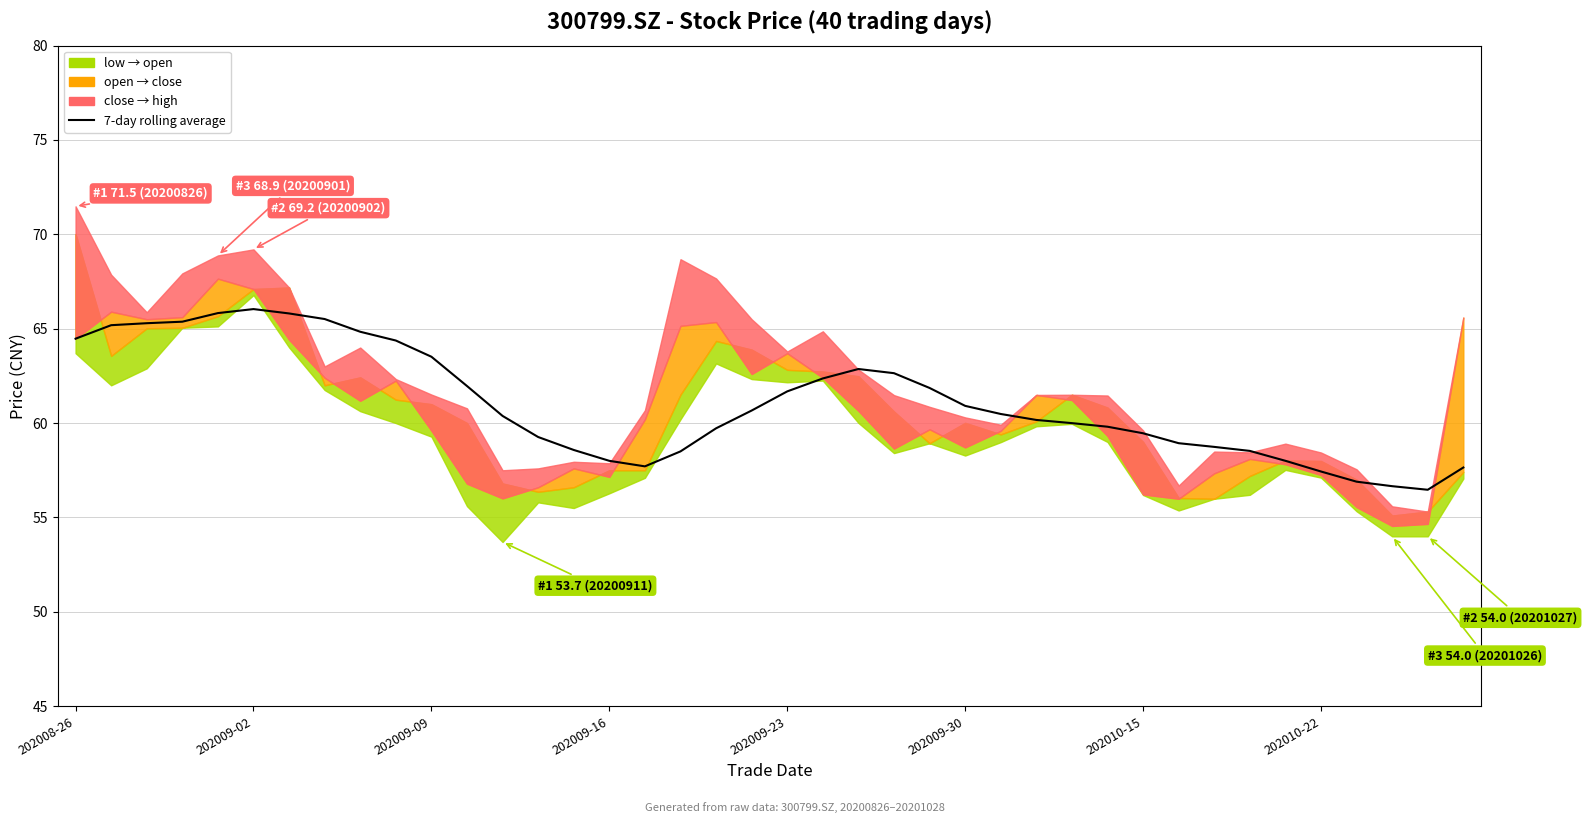

How many interior local valleys (lower than both neighbors) does the data have?

2